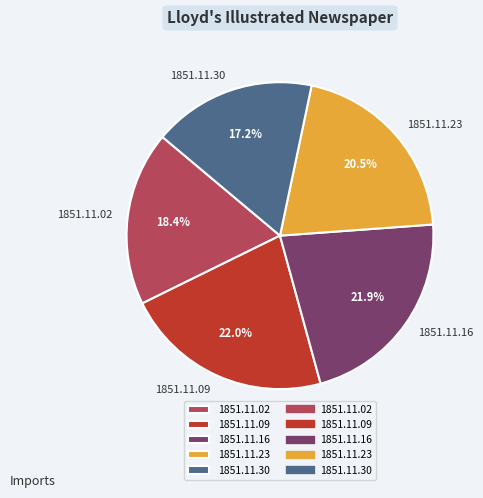

How many segments does this pie chart have?

5